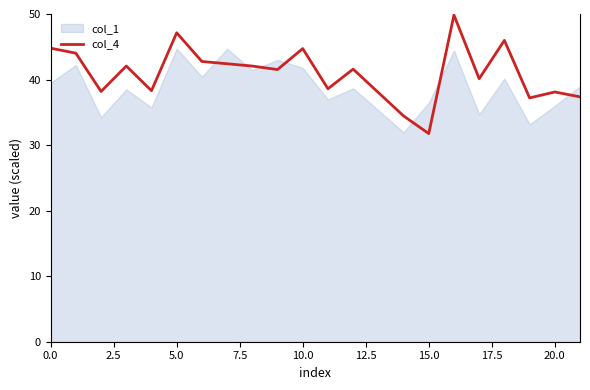

Is it true that the value at 2.5 is 60.6?

False